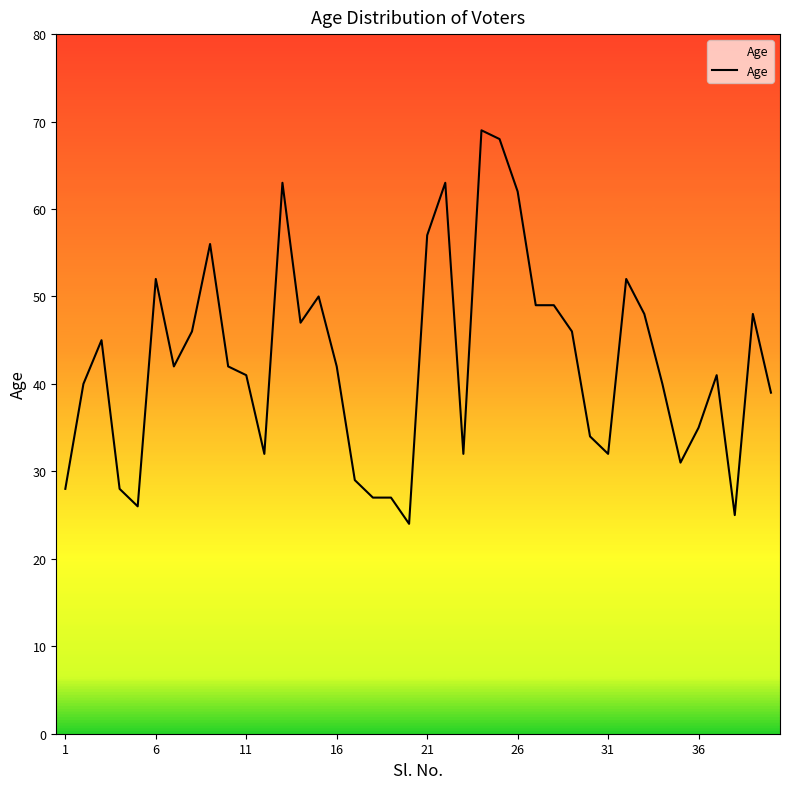

What is the minimum value shown in the chart?

24